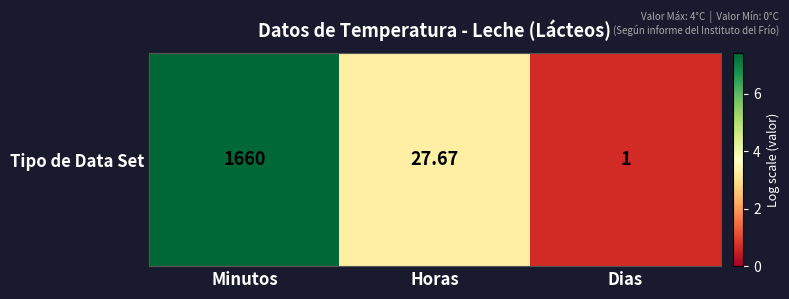

How many data points are above 3?

2